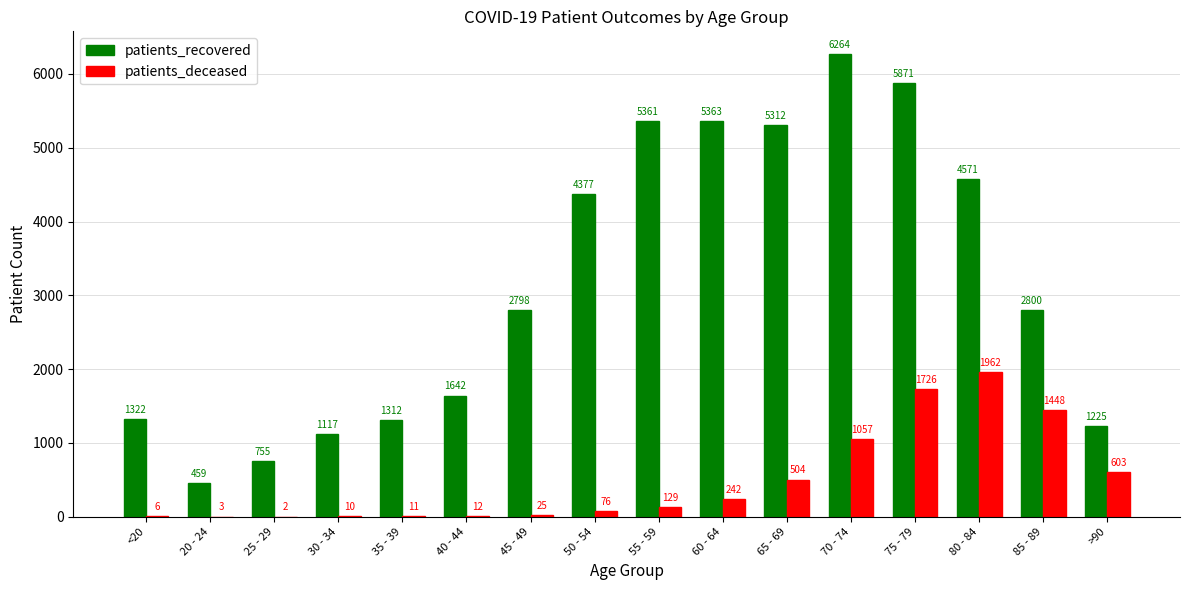

What is the difference between the patients_deceased values at <20 and 45 - 49?

19